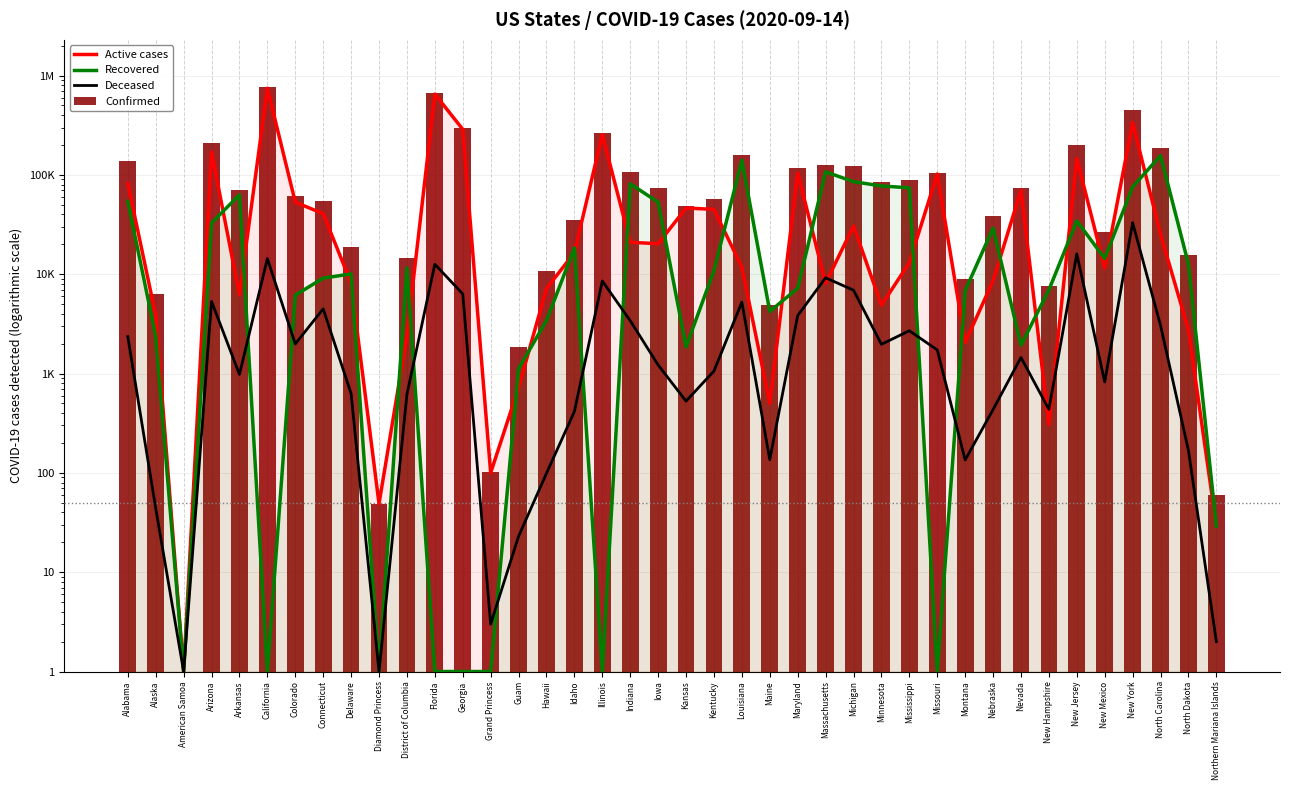

At which category does the chart reach its minimum across all series?

American Samoa